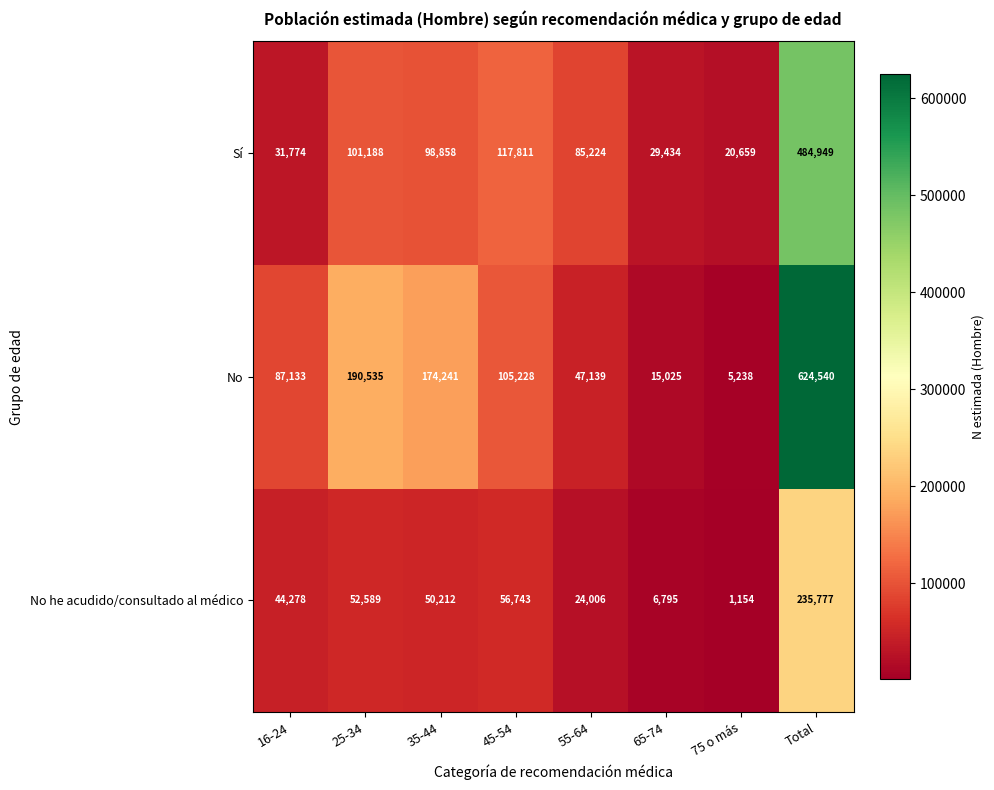

What is the difference between the maximum and minimum values in the No he acudido/consultado al médico series?

234623